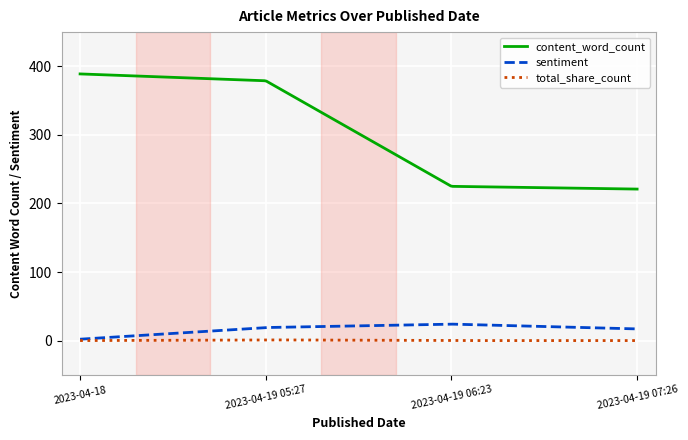

How many series are shown in this chart?

3